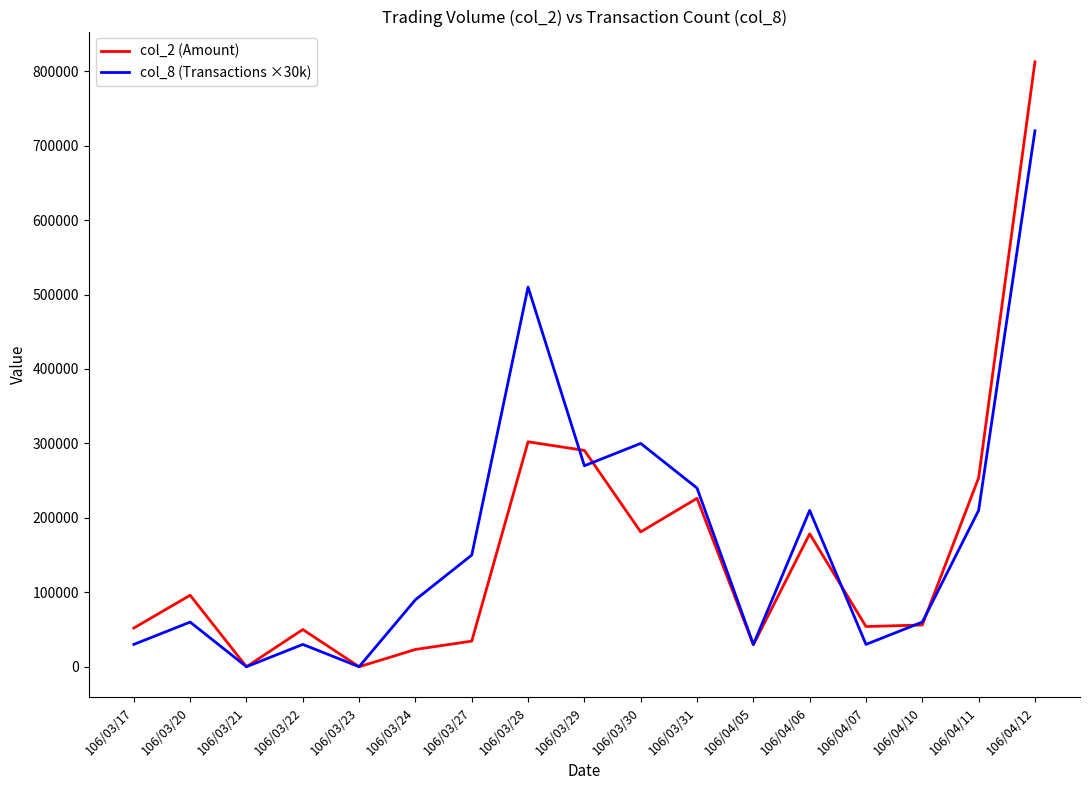

Which series changed the most between 106/03/23 and 106/04/07?

col_2 (Amount)